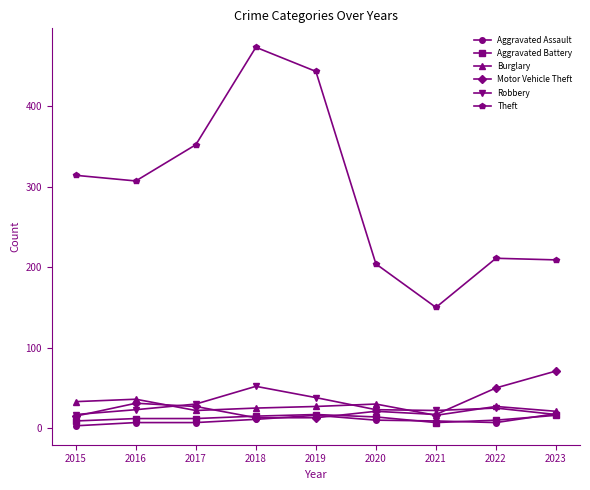

The value of Theft at 2019 is 443. True or false?

True